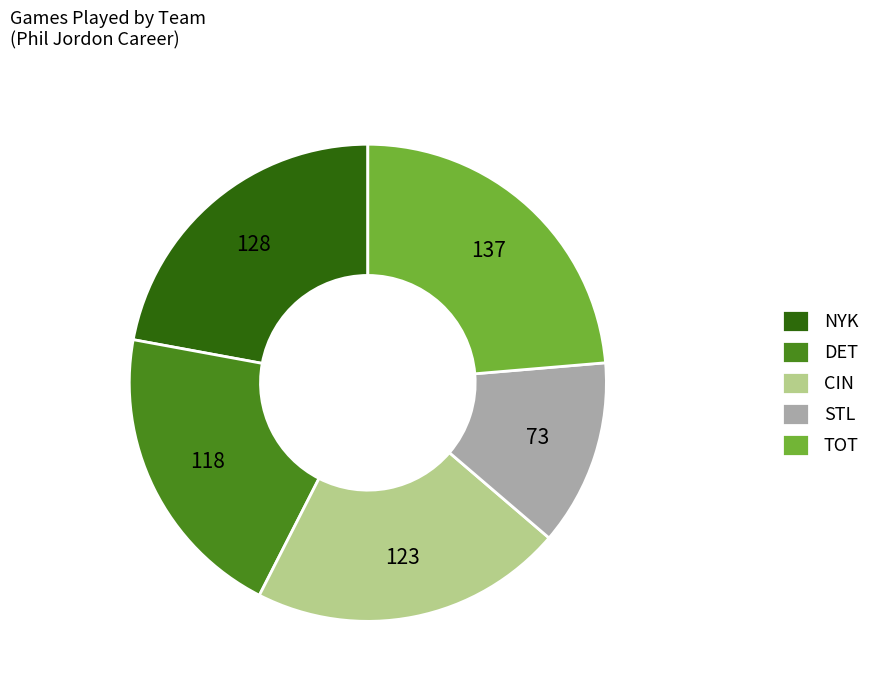

Approximately how many times larger is the value at NYK compared to DET?

1.1